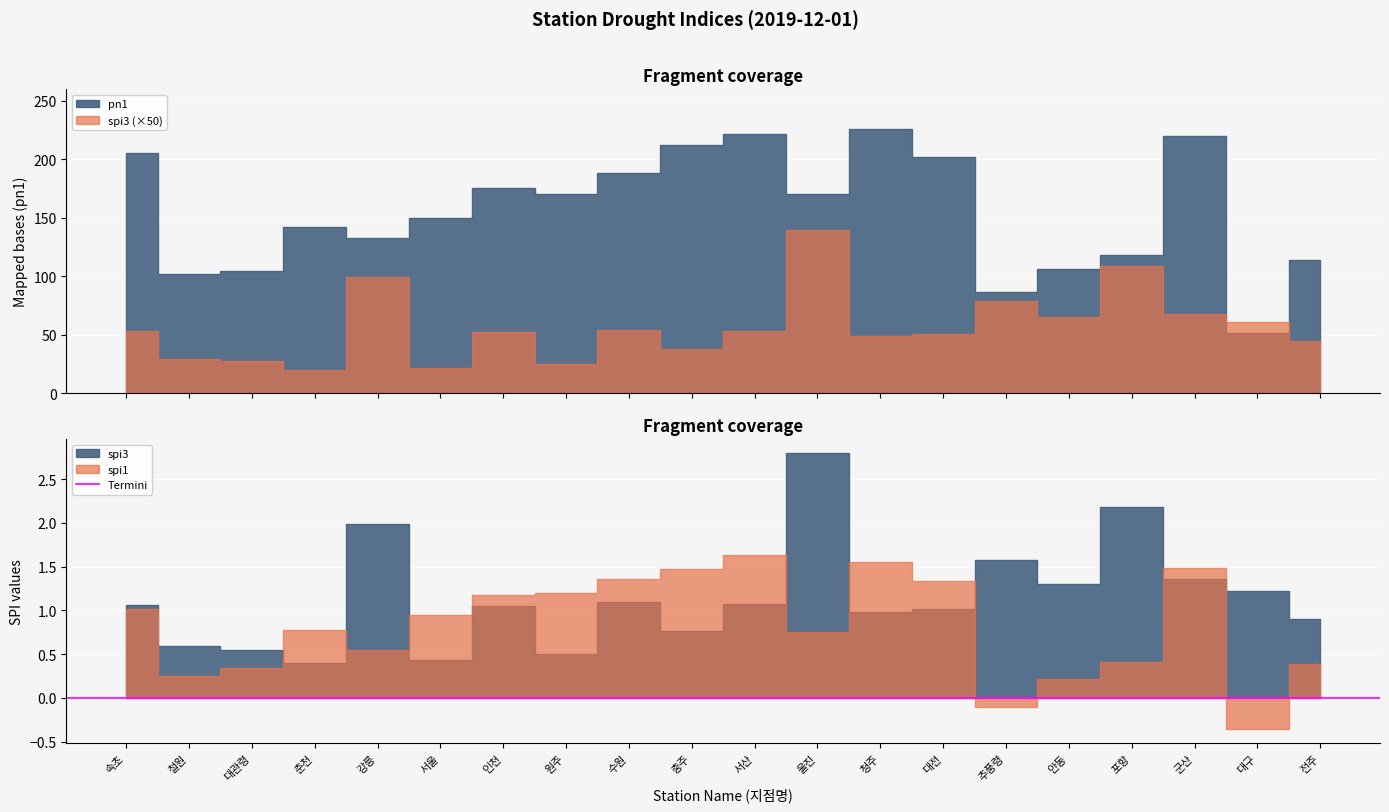

Count the number of data series in this chart.

3